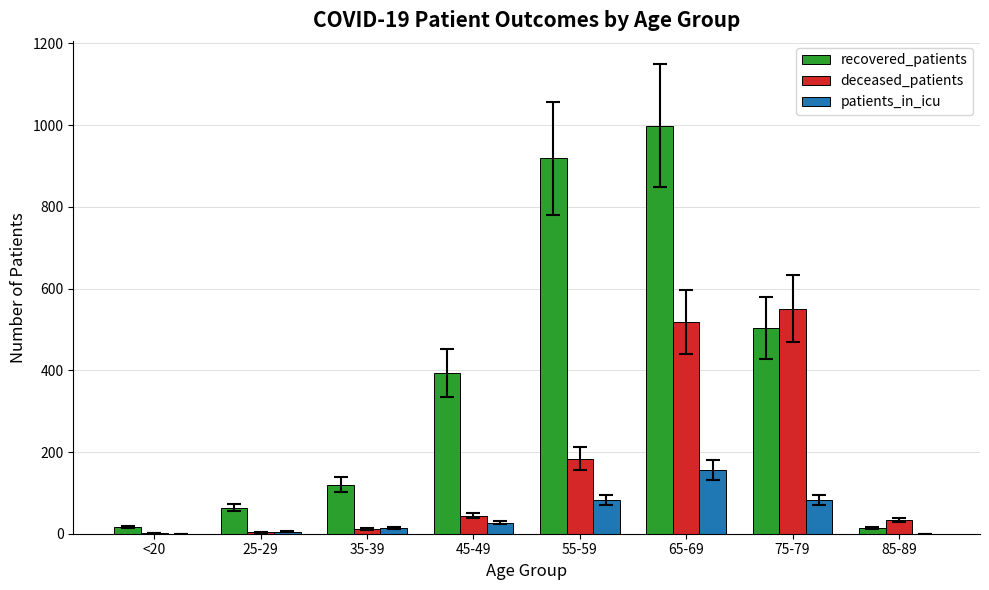

True or false: recovered_patients has a value of 575 at 55-59.

False